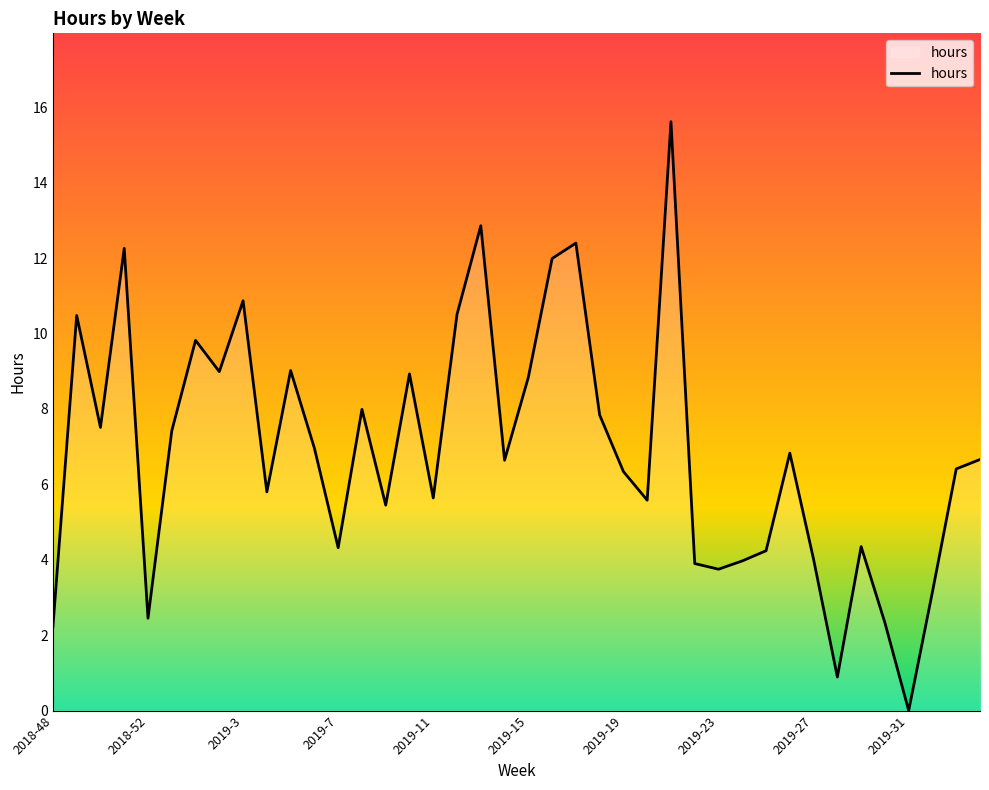

What is the sum of all values?

275.2